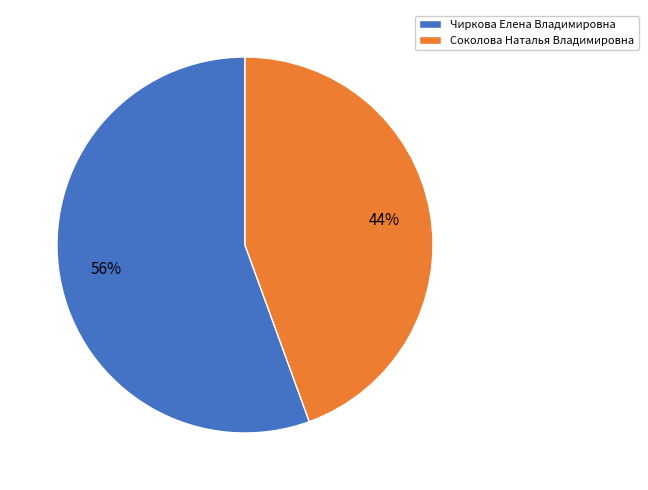

Do Соколова Наталья Владимировна and Чиркова Елена Владимировна together represent more than half of the pie?

Yes